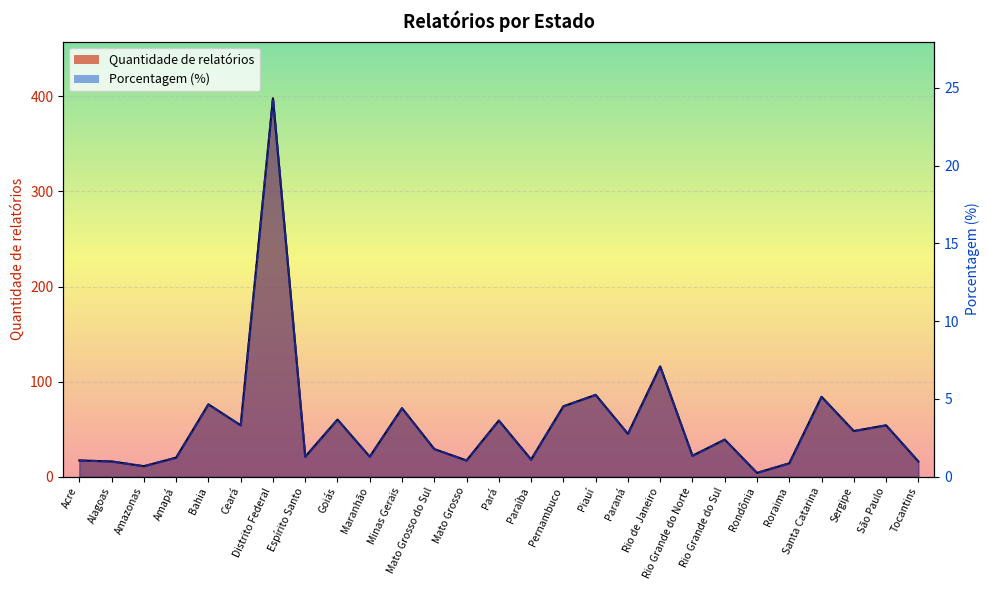

At which label does Porcentagem (%) reach its peak?

Distrito Federal